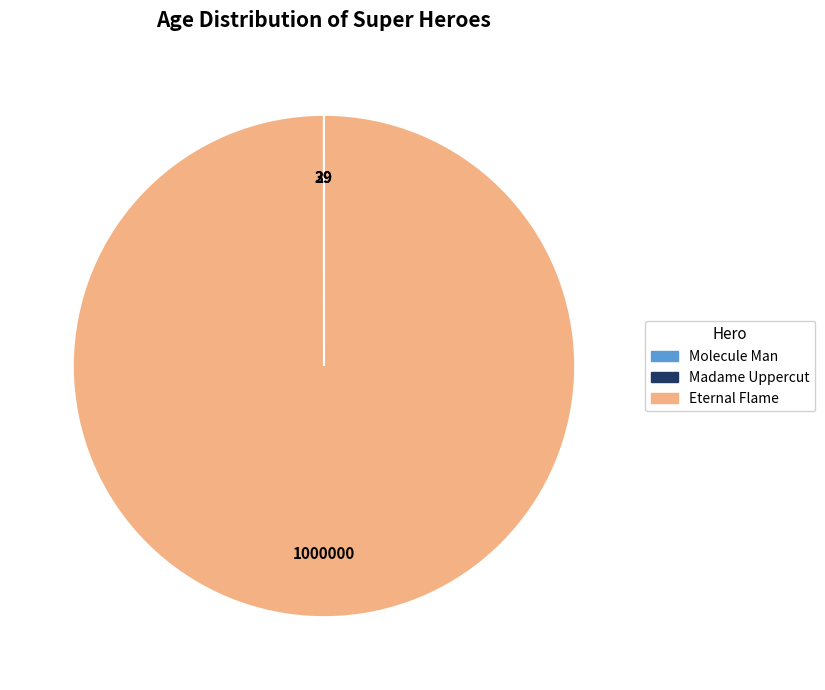

True or false: Eternal Flame accounts for 100% of the total.

True